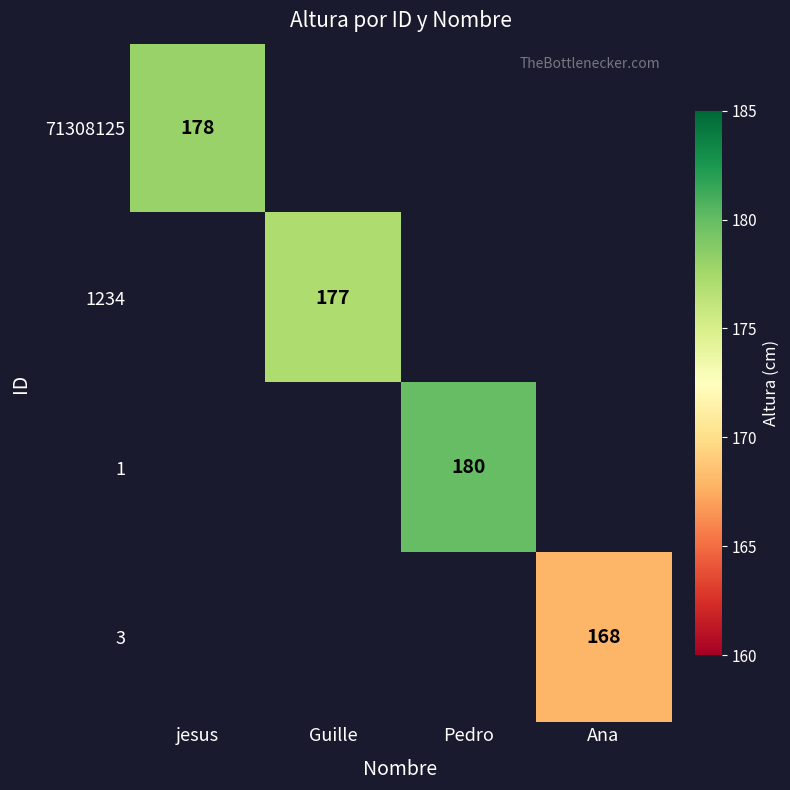

What is the minimum value shown in the chart?

168.0